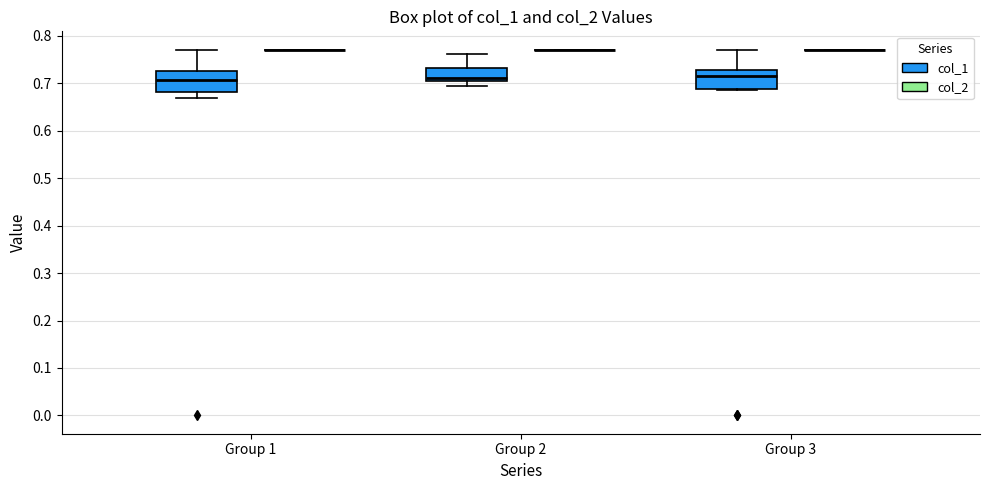

Reading left to right, read every box against the y-axis: the position of its median line, the range the box covers, and the ends of its whiskers. The values are not printed on the chart, so give them approximately, as read against the axis.

Group 1 (col_1): median 0.71, box 0.68 to 0.73, whiskers 0.67 to 0.77
Group 1 (col_2): box collapsed to a line at 0.77, whiskers 0.77 to 0.77
Group 2 (col_1): median 0.71 (just above the box's lower edge), box 0.71 to 0.73, whiskers 0.69 to 0.76
Group 2 (col_2): box collapsed to a line at 0.77, whiskers 0.77 to 0.77
Group 3 (col_1): median 0.72, box 0.69 to 0.73, whiskers 0.69 to 0.77
Group 3 (col_2): box collapsed to a line at 0.77, whiskers 0.77 to 0.77